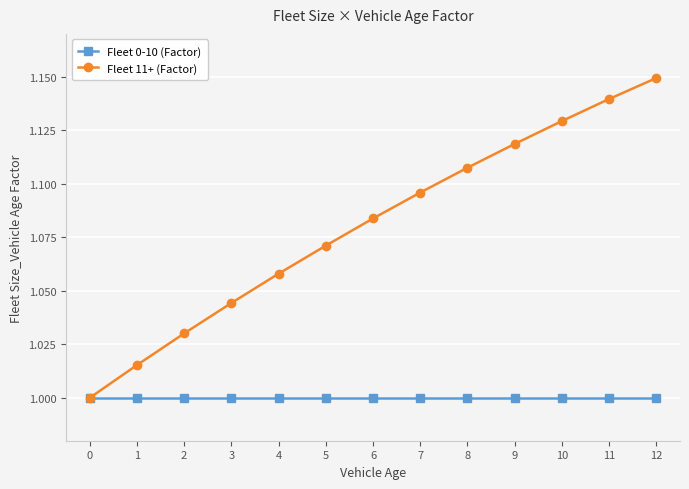

Which series has the largest total across all categories?

Fleet 11+ (Factor)